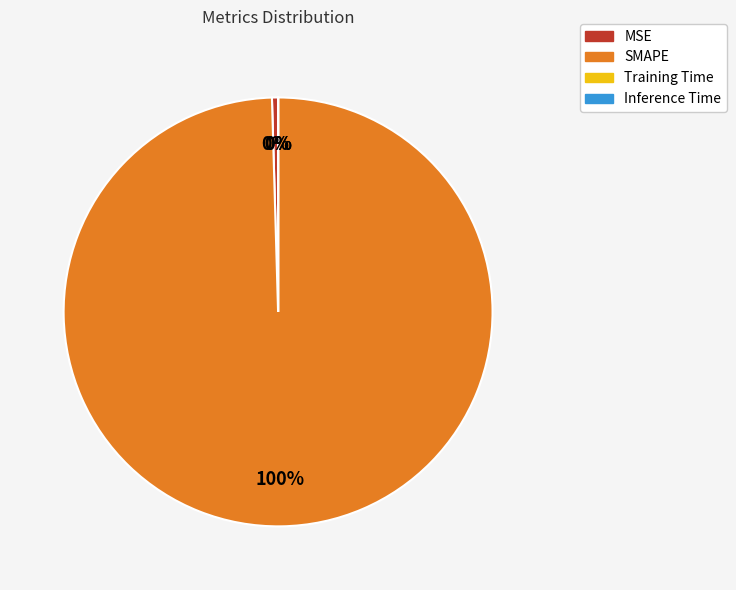

To the nearest percent, what is the average slice percentage?

25%